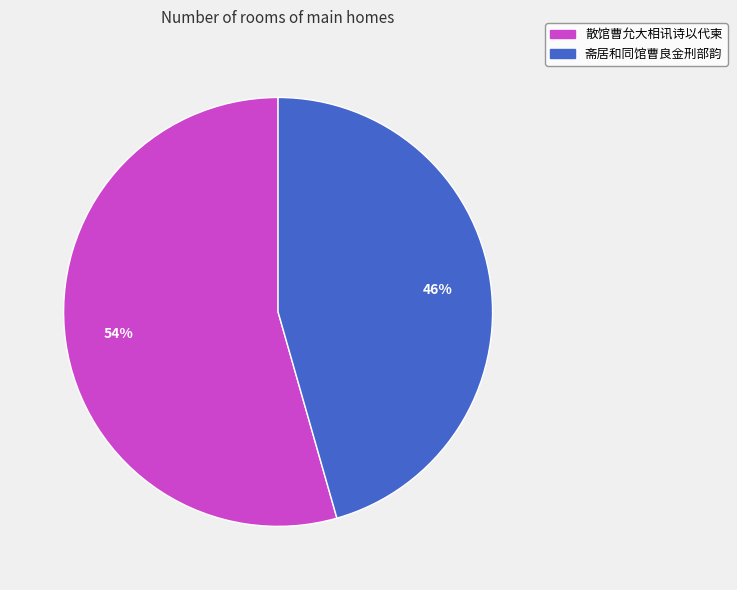

To the nearest percent, what percentage of the pie is 散馆曹允大相讯诗以代柬?

54%